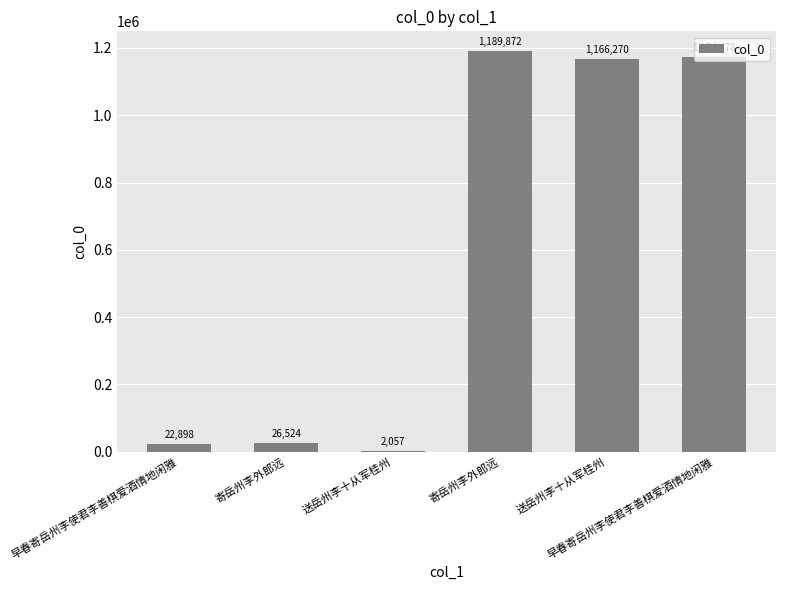

Are the bars horizontal?

No